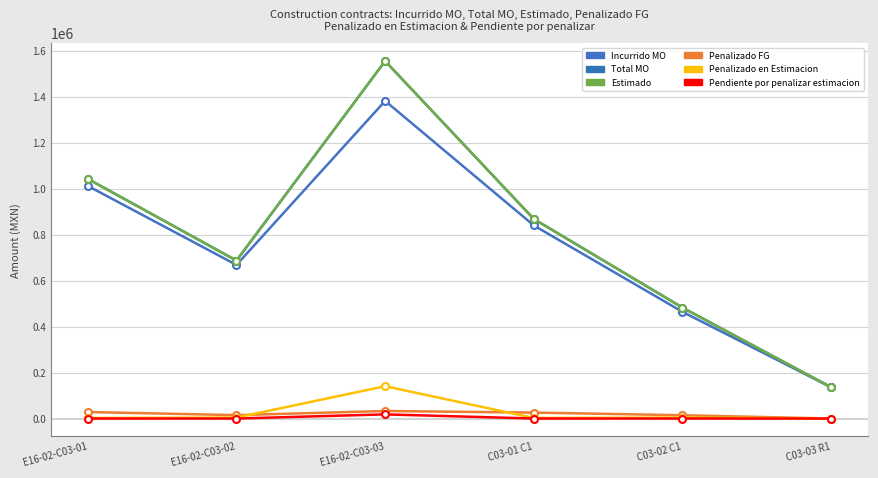

What is the sum of the Incurrido MO values at C03-01 C1 and E16-02-C03-01?

1850681.8